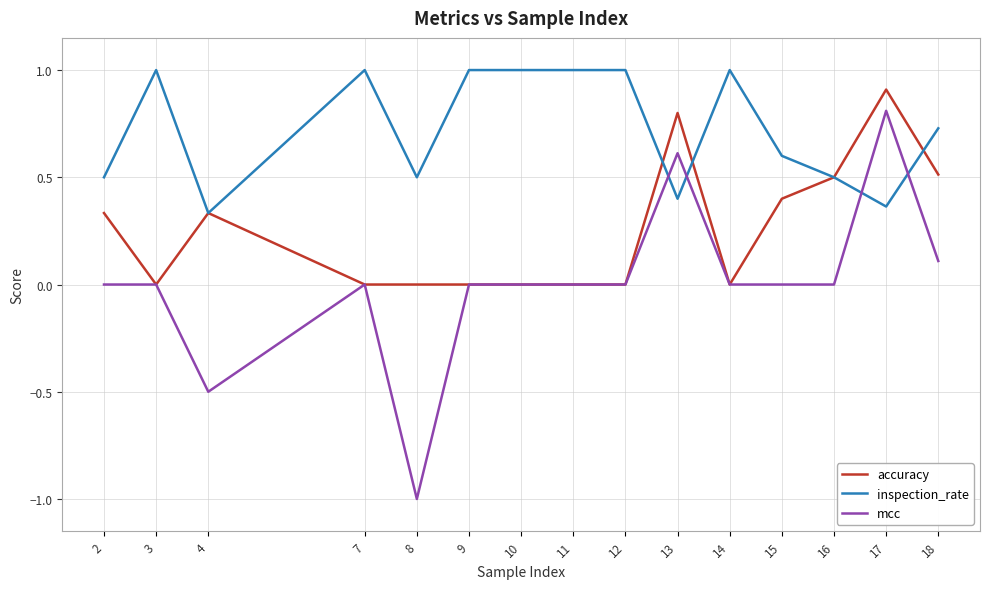

Count the number of data series in this chart.

3